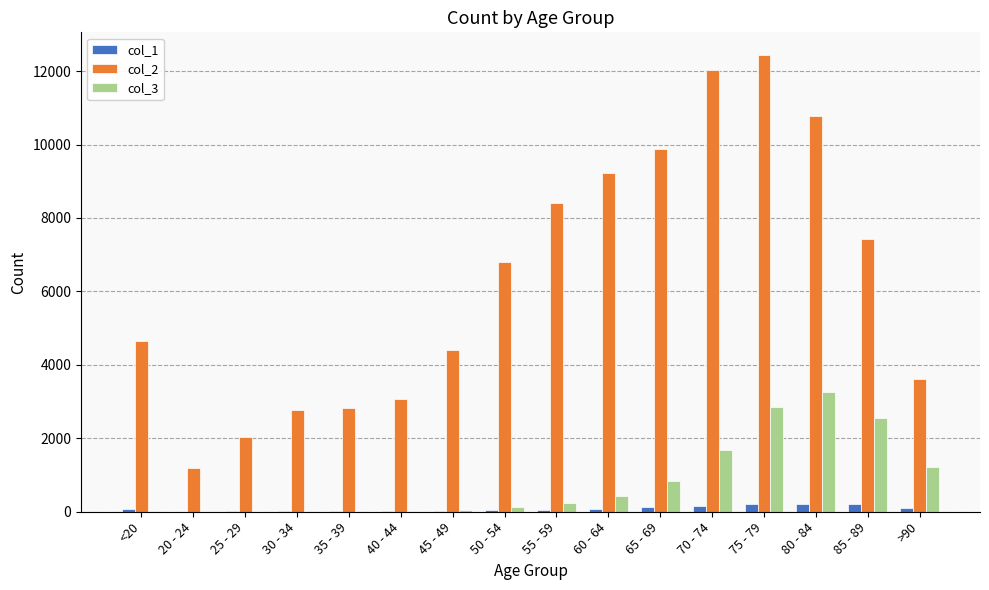

Is the value of col_1 at 85 - 89 greater than the value of col_3 at 65 - 69?

No